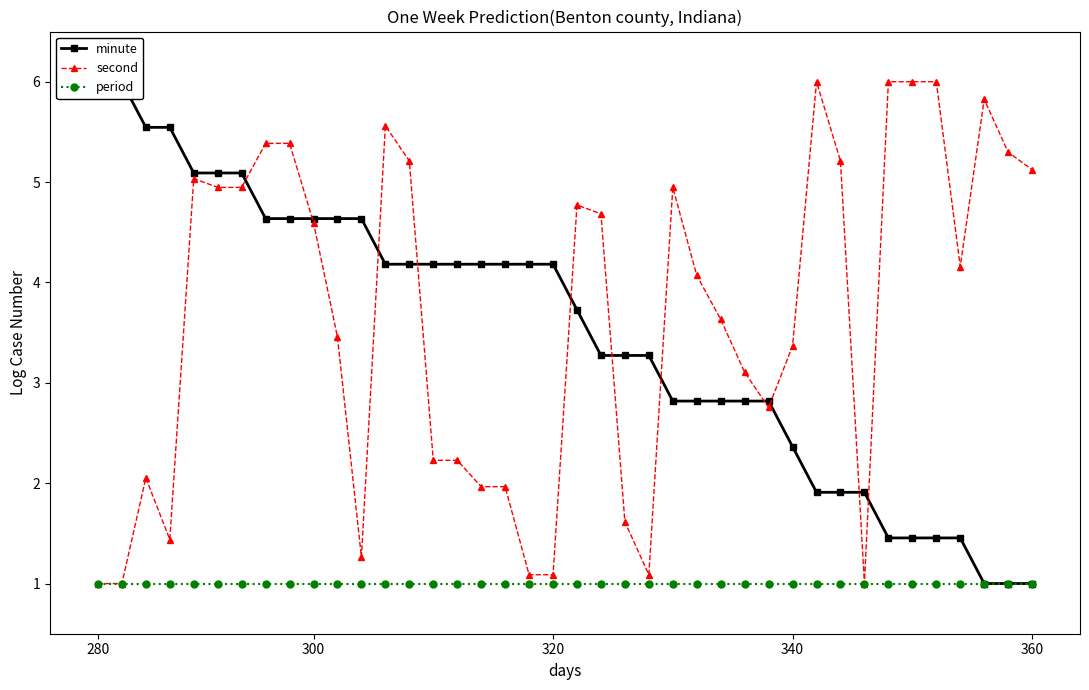

True or false: second and period intersect in this chart.

False